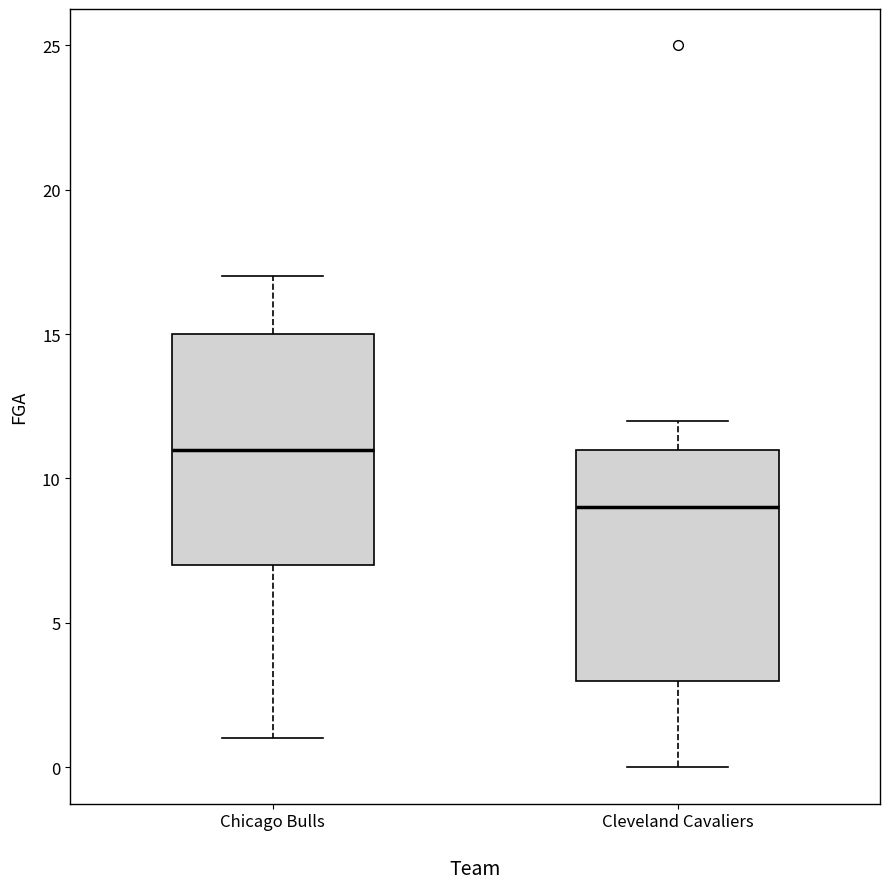

Which box has the highest median line?

Chicago Bulls